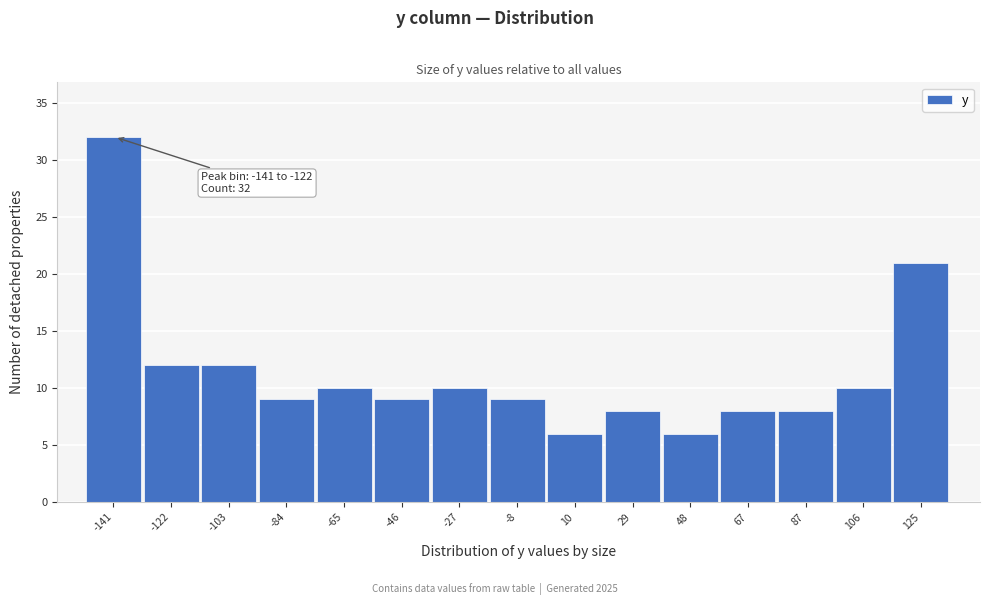

Reading left to right, transcribe all the data shown in this chart.

-141=32	-122=12	-103=12	-84=9	-65=10	-46=9	-27=10	-8=9	10=6	29=8	48=6	67=8	87=8	106=10	125=21